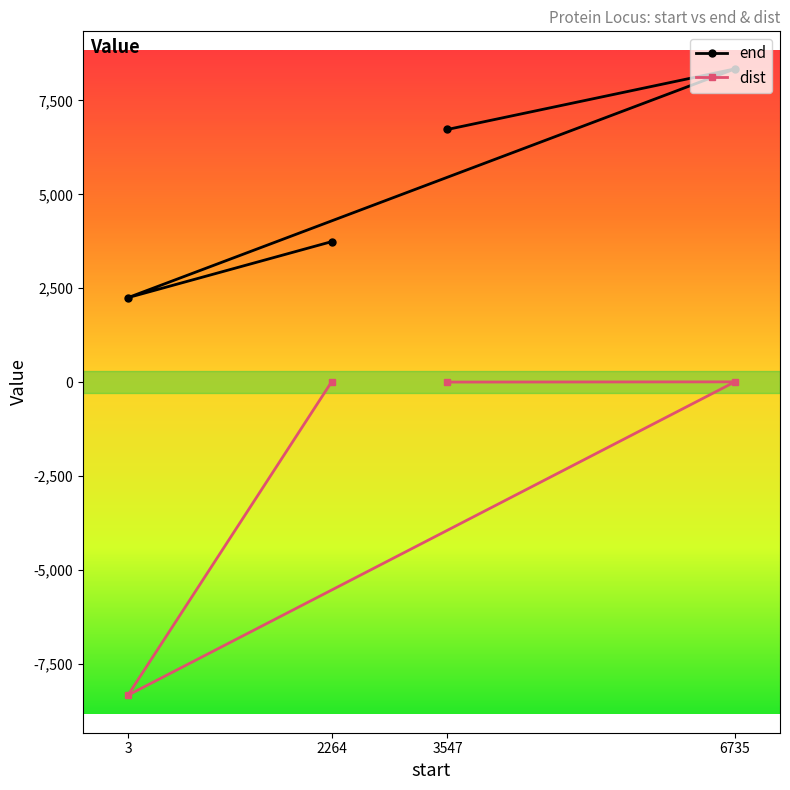

At which label is end closest to 5295?

3547